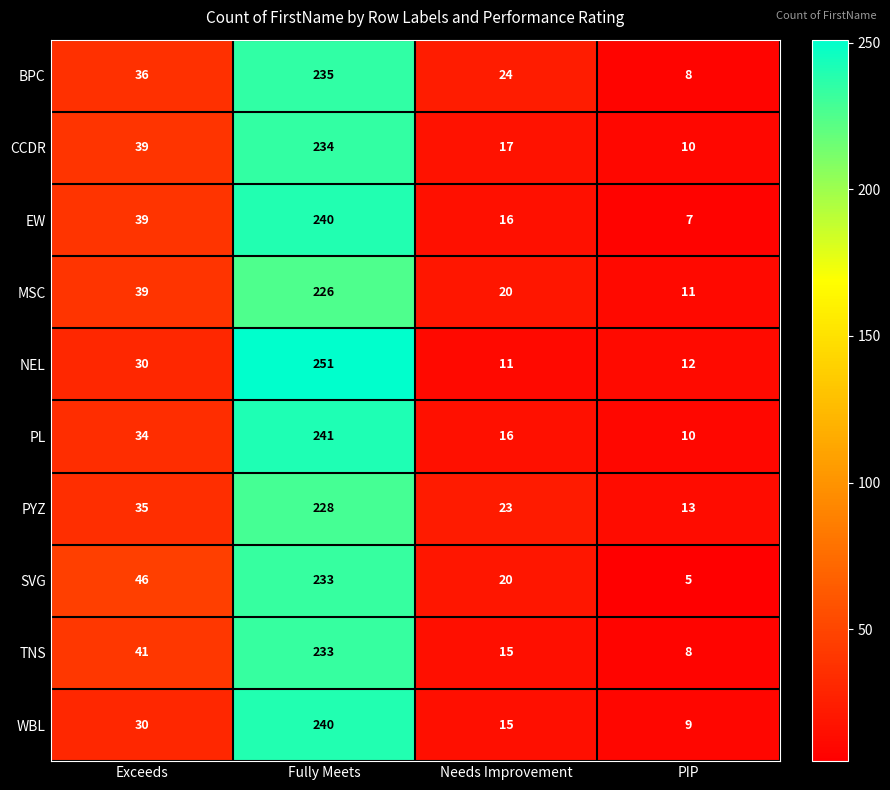

What is the spread (max minus min) of values at Fully Meets?

25